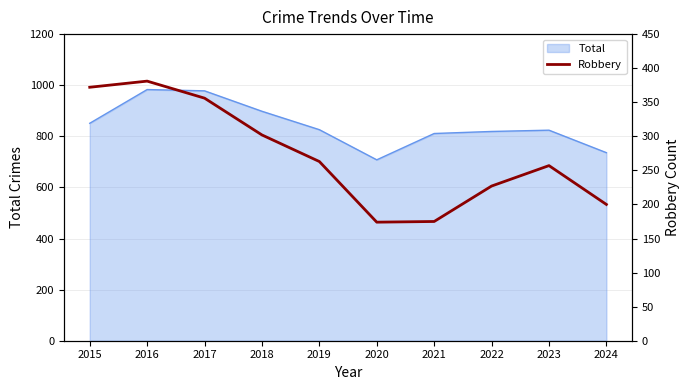

Reading right to left, what are all the values shown in this chart?

200	257	227	175	174	263	302	356	381	372